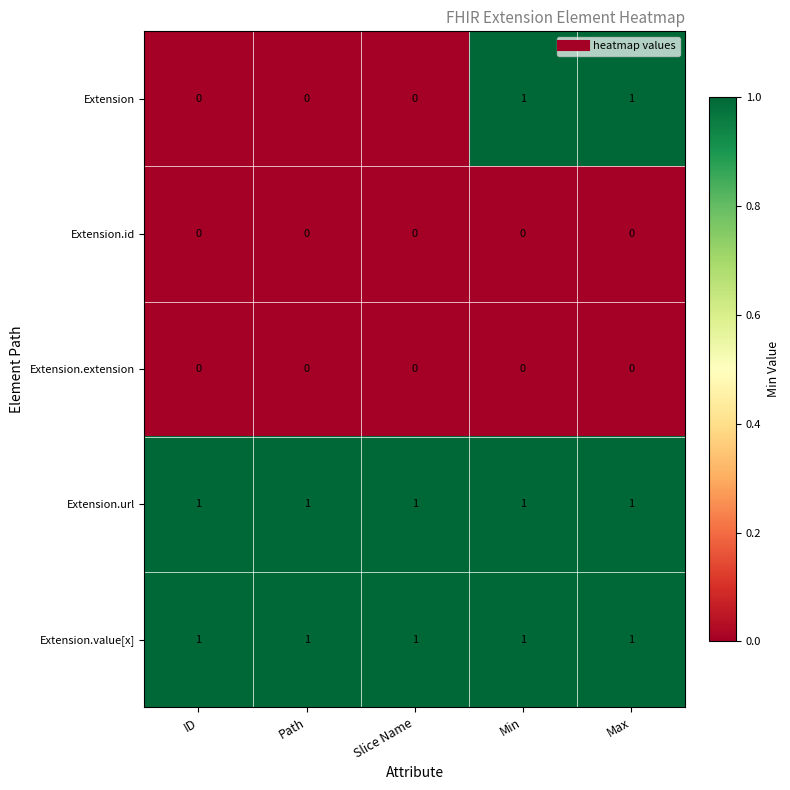

What is the spread (max minus min) of values at Path?

1